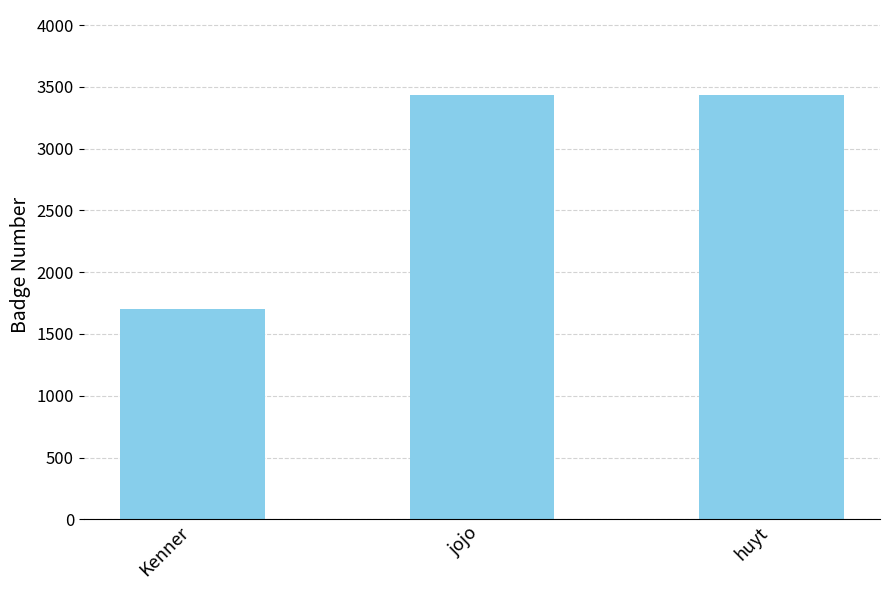

What is the sum of the values at Kenner and huyt?

5137